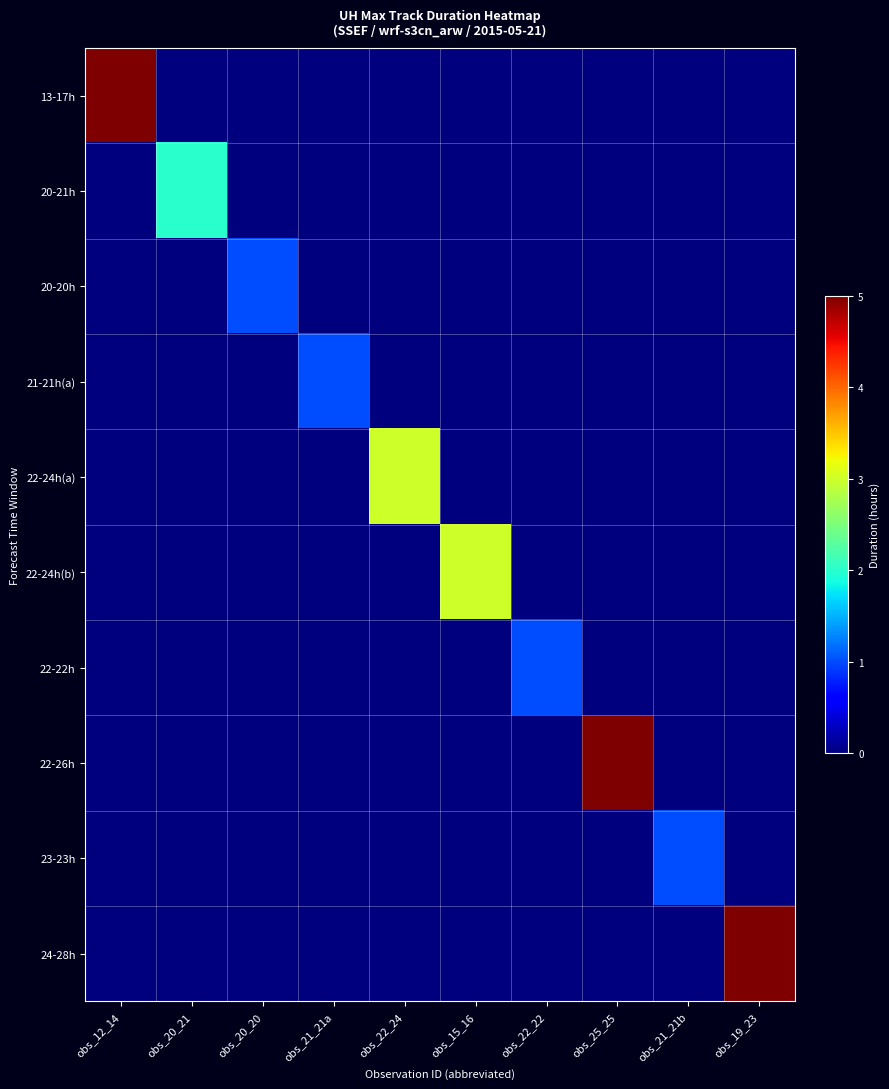

Which series has the largest range (max minus min)?

13-17h